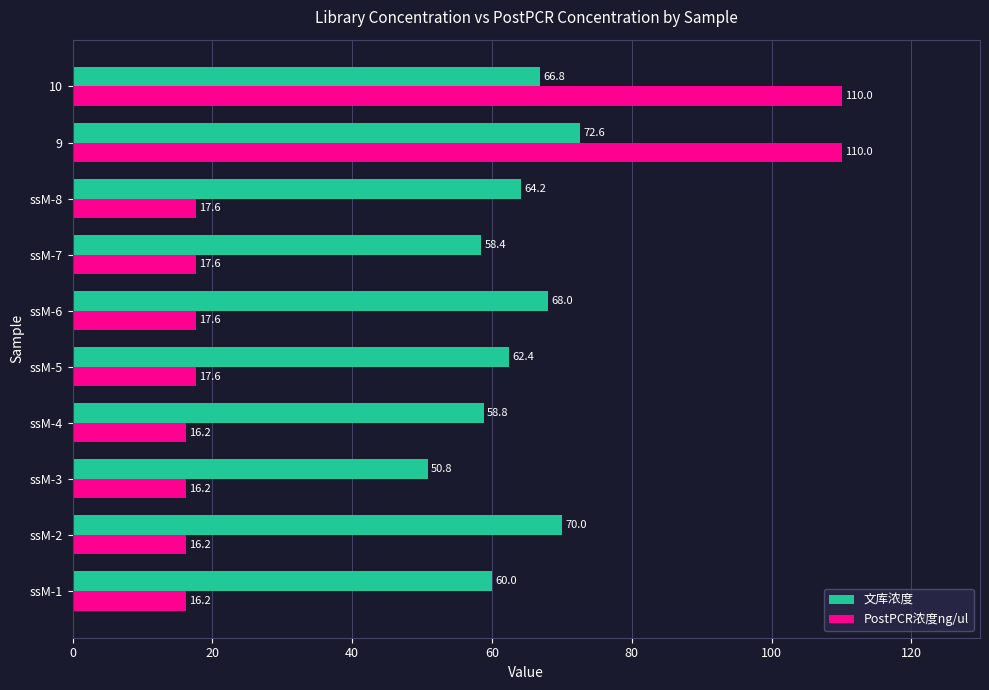

What is the lowest value of the 文库浓度 series?

50.8